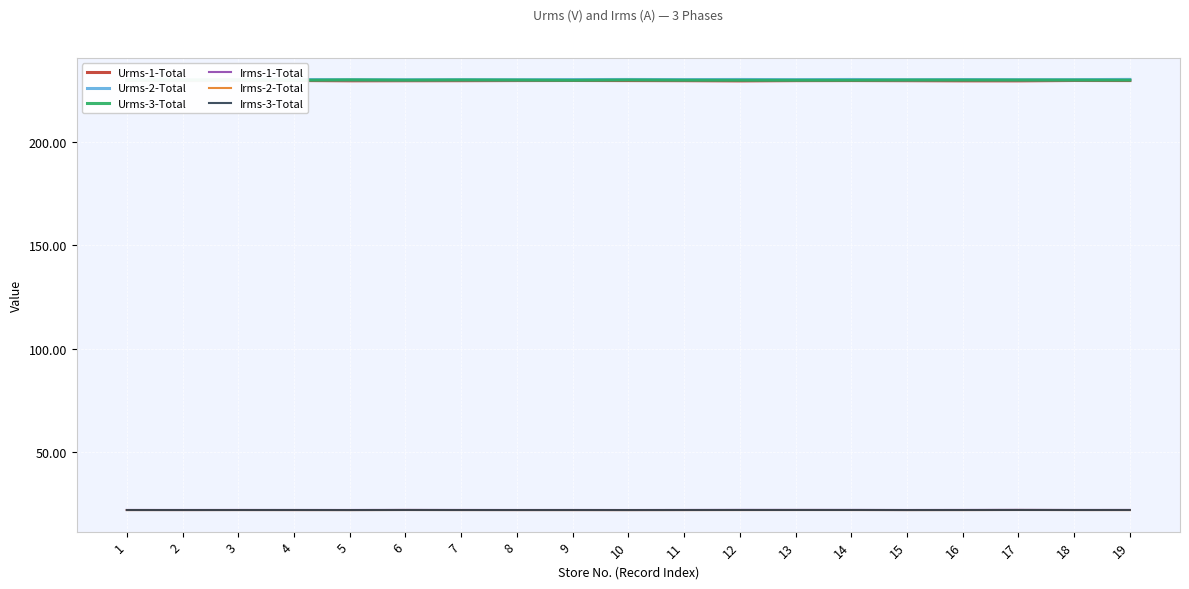

True or false: Irms-2-Total and Urms-1-Total cross at least once.

False